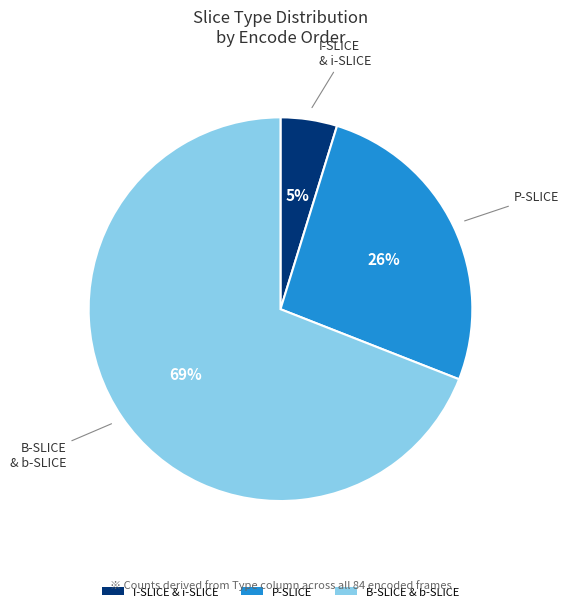

Is it true that P-SLICE is 17% of the pie?

False